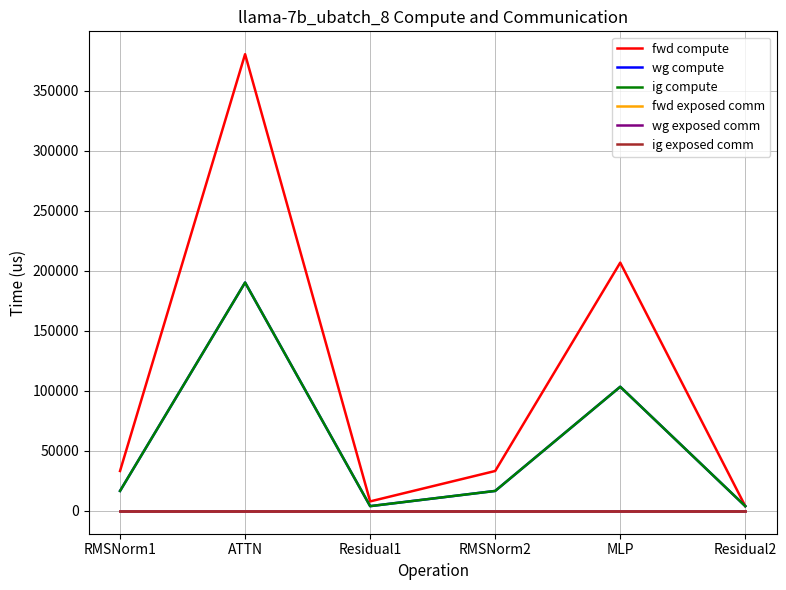

True or false: wg compute has more than 2 points higher than both neighbors.

False